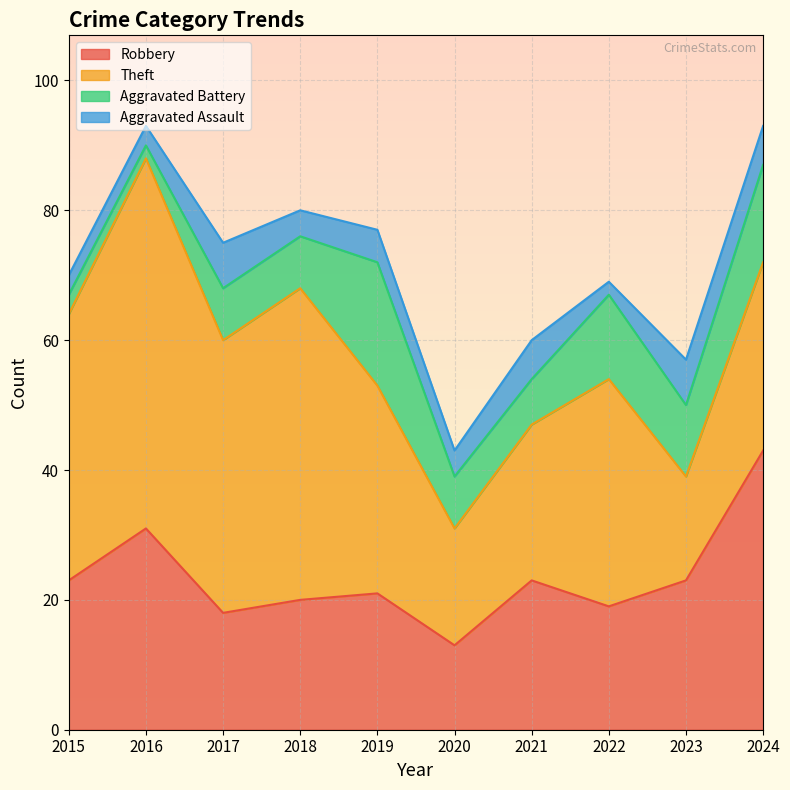

In Robbery, how many points are lower than both neighbors (excluding endpoints)?

3